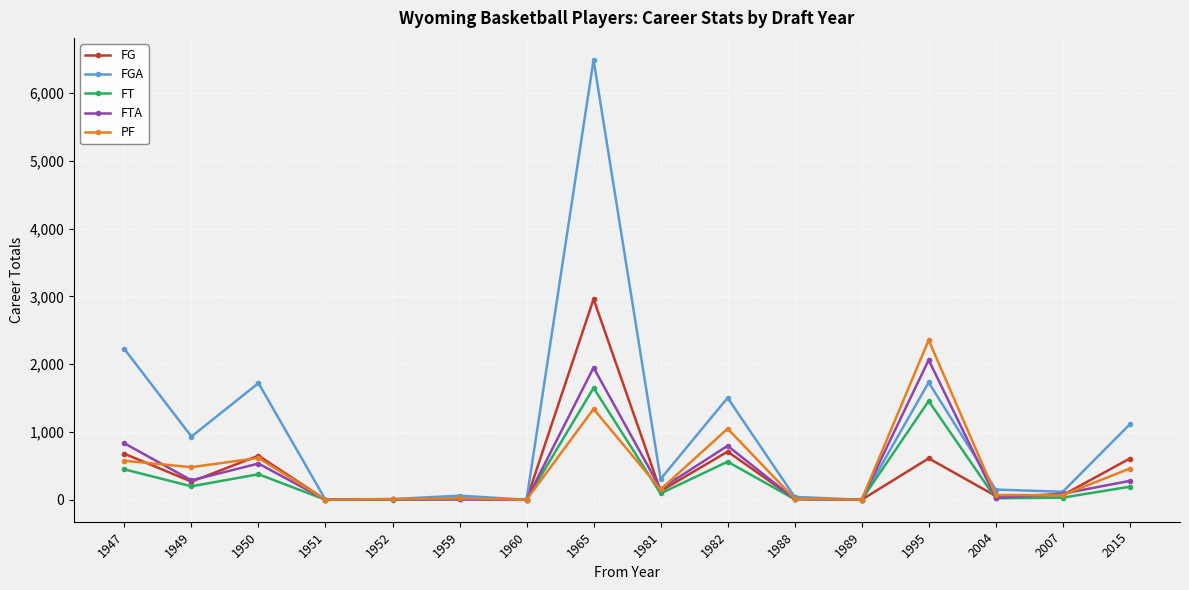

How many data points in FT are less than 93?

8